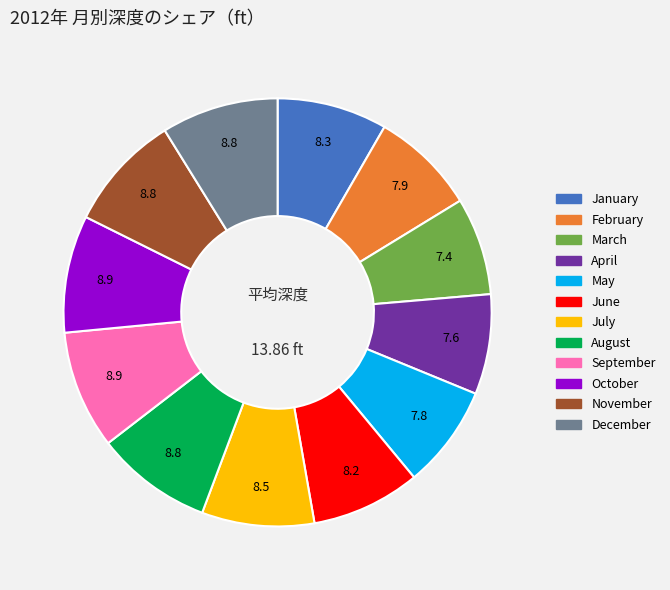

Approximately how many times larger is the value at July compared to October?

1.0